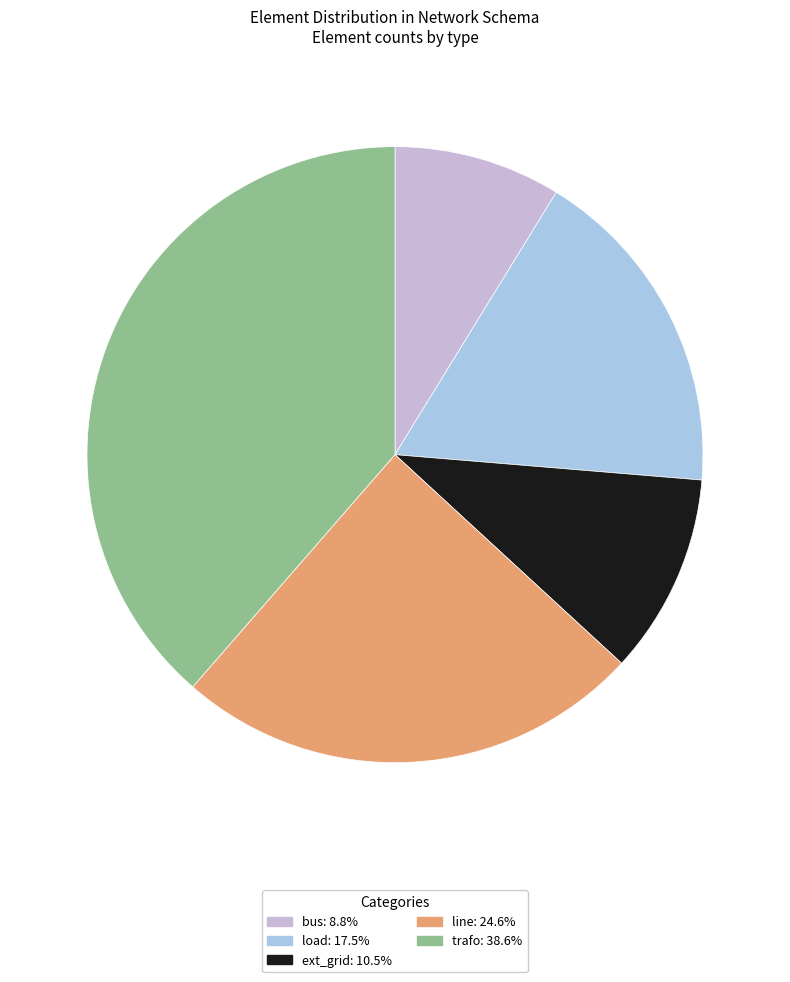

Does line represent more than half of the total?

No